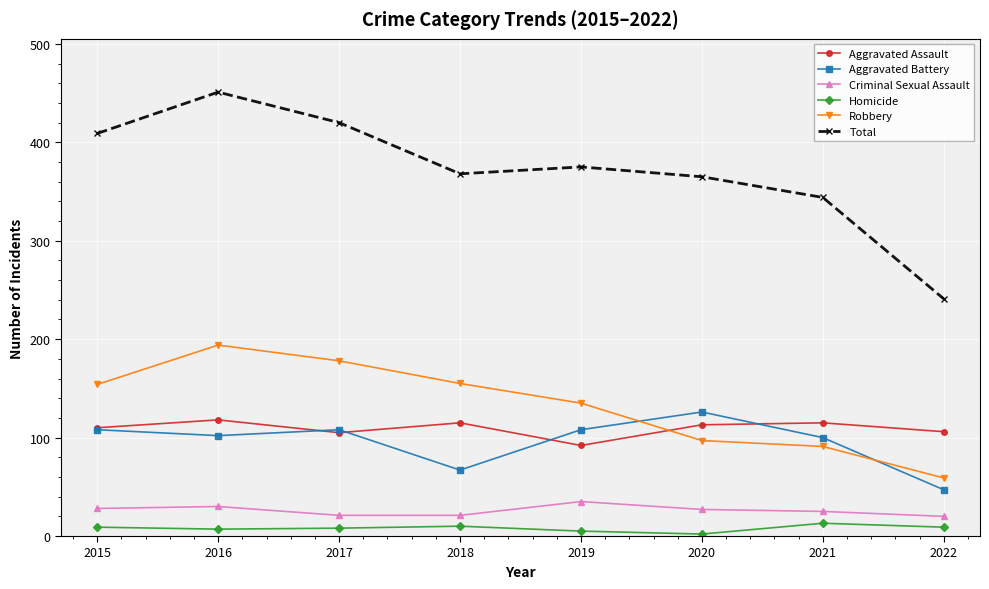

What is the difference between the Homicide values at 2021 and 2022?

4